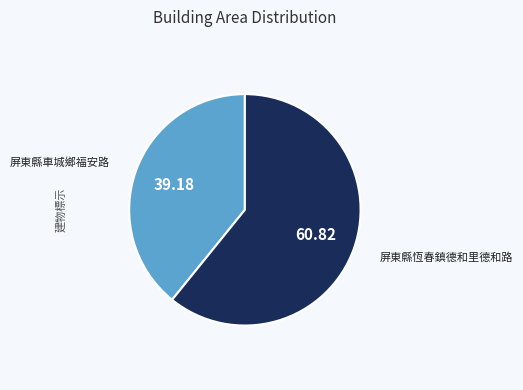

Approximately how many times larger is the value at 屏東縣恆春鎮德和里德和路 compared to 屏東縣車城鄉福安路?

1.6